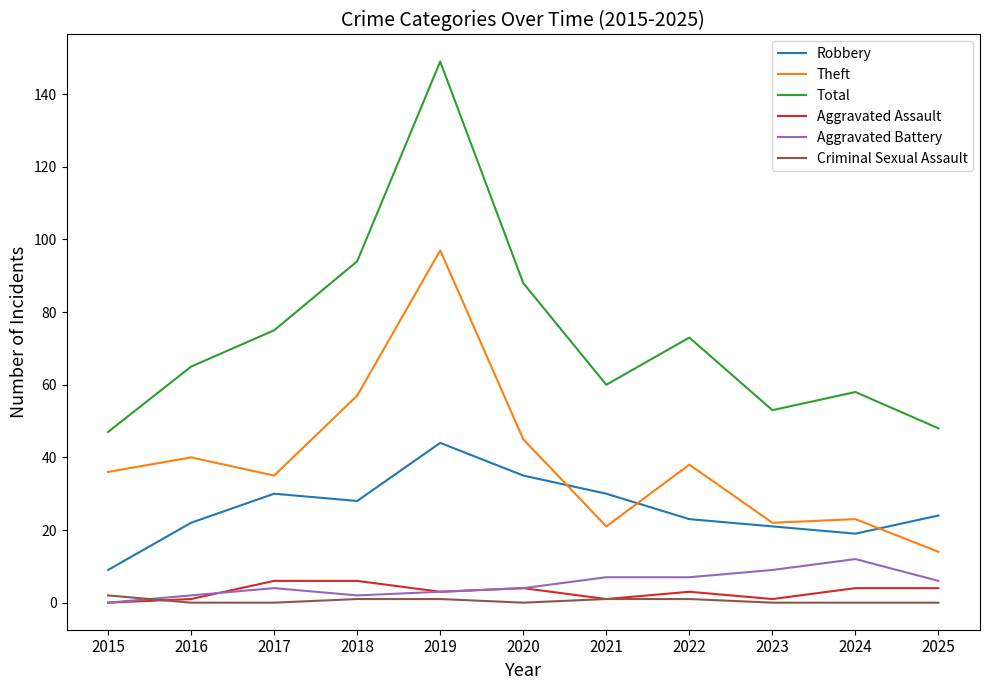

Which series has the largest total across all categories?

Total